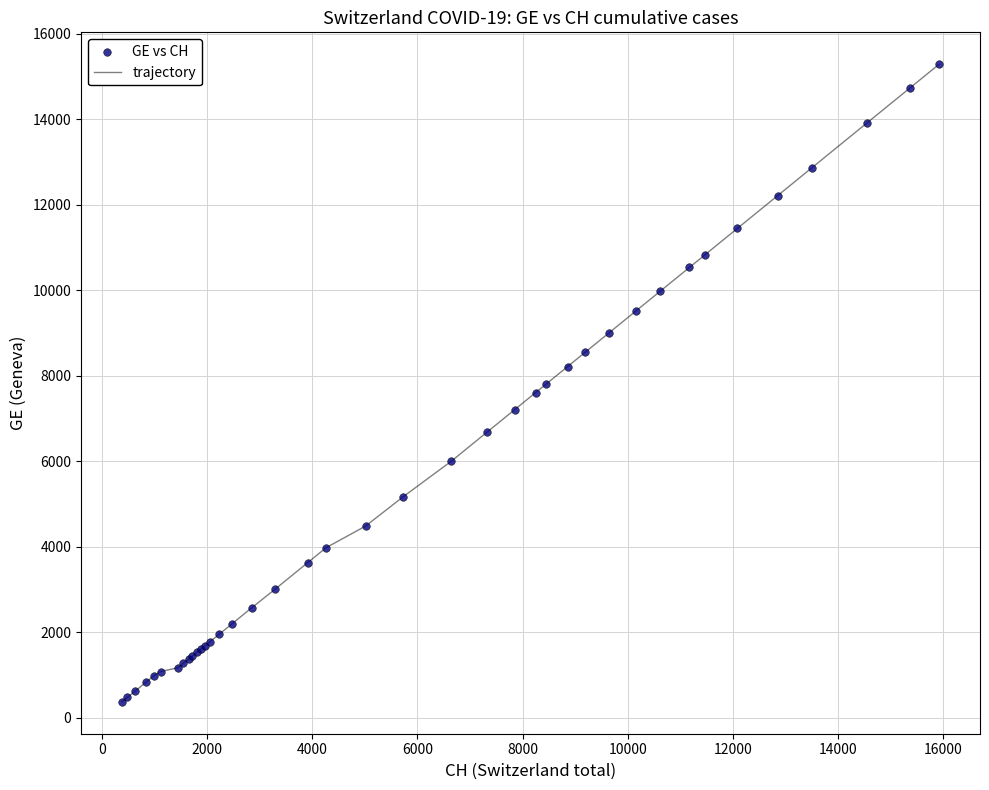

What is the difference between the maximum and minimum values?

14909